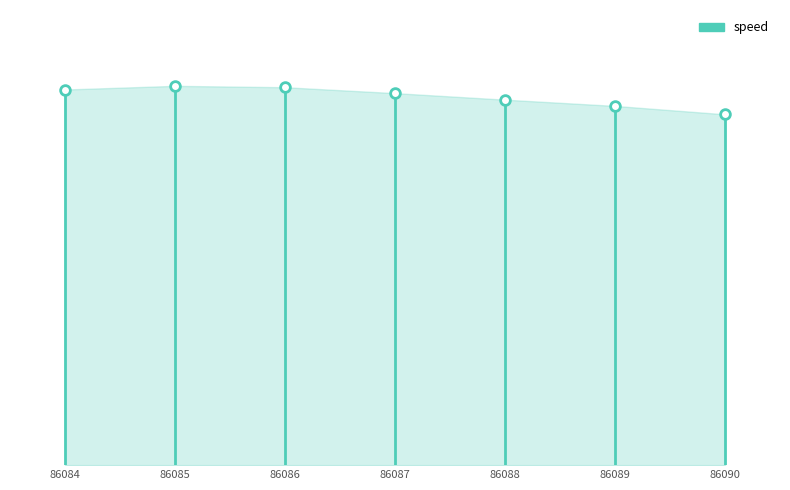

Which has a higher value, 86084 or 86085?

86085